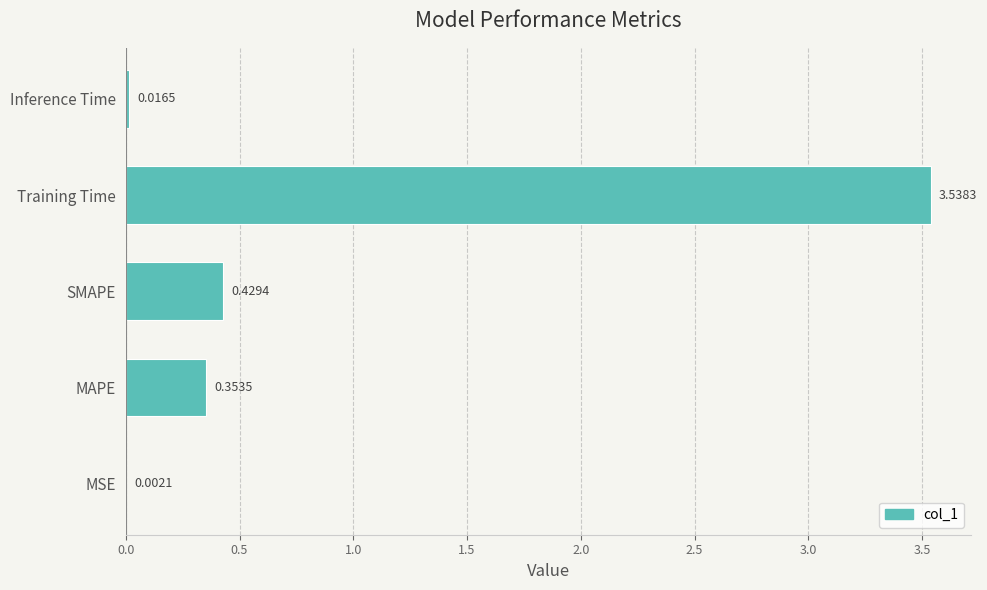

What is the change in value from Training Time to Inference Time?

-3.5